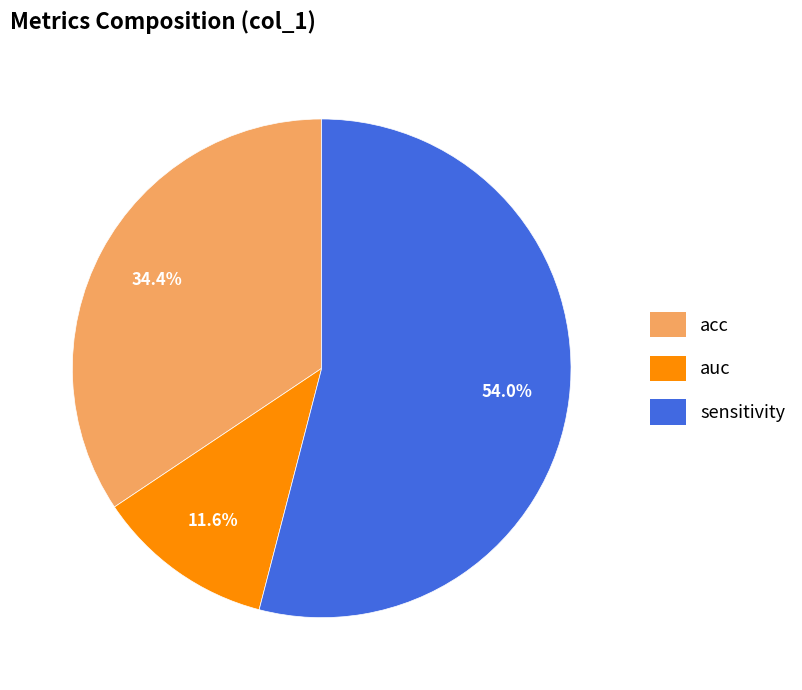

To the nearest percent, what portion does sensitivity represent?

54%